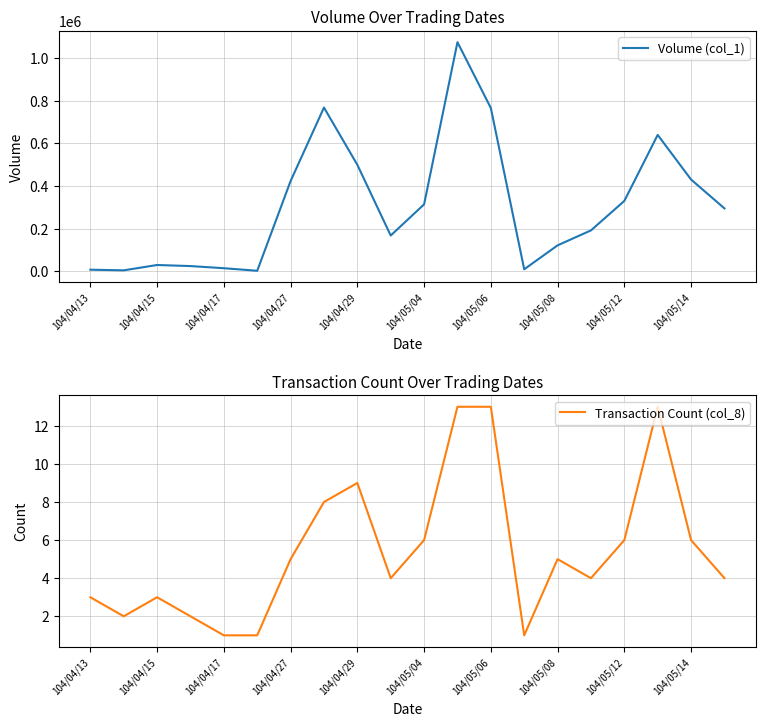

True or false: Transaction Count (col_8) and Volume (col_1) cross at least once.

False